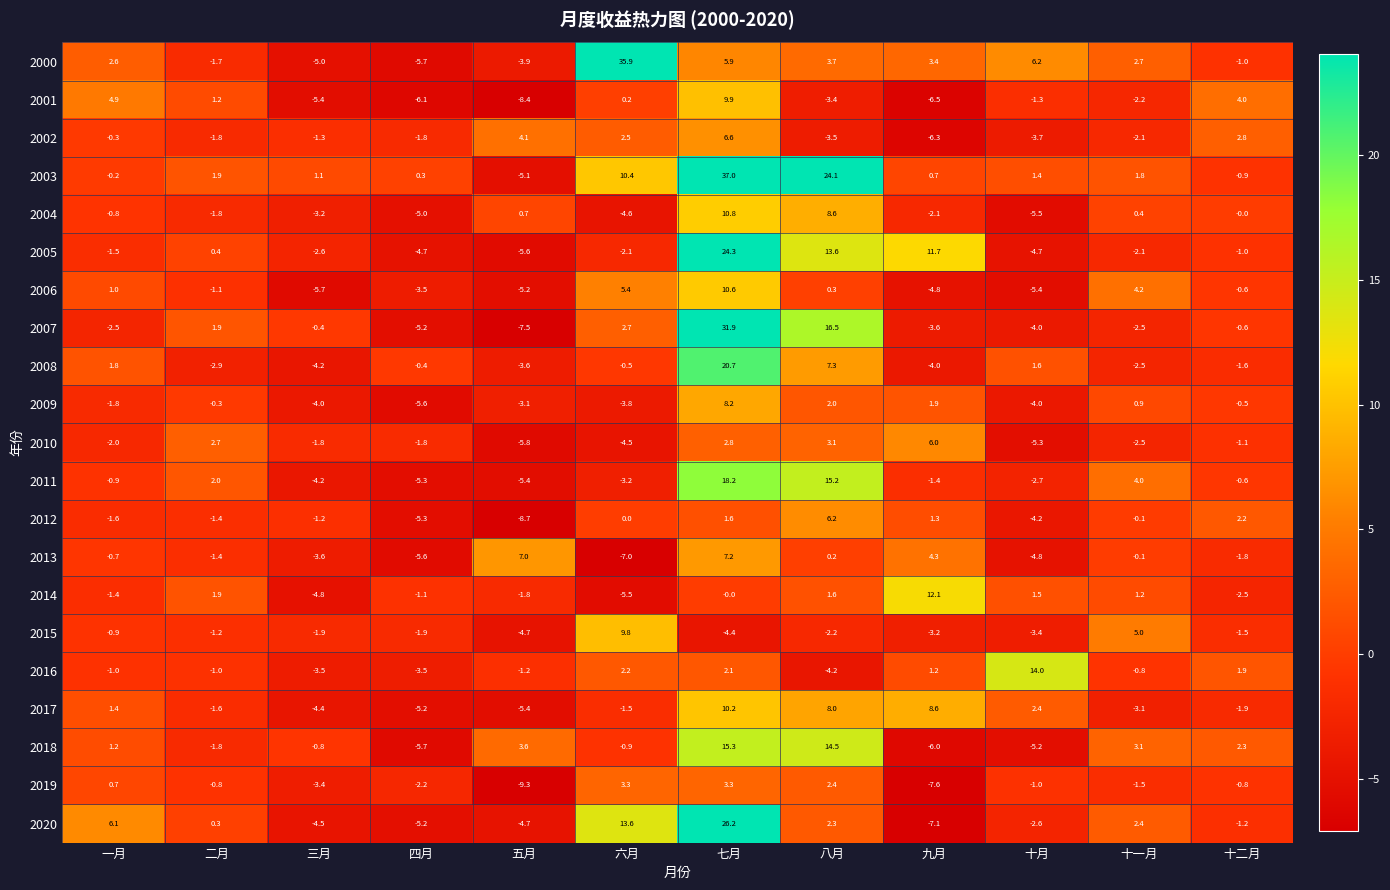

Which series changed the most between 五月 and 七月?

2003